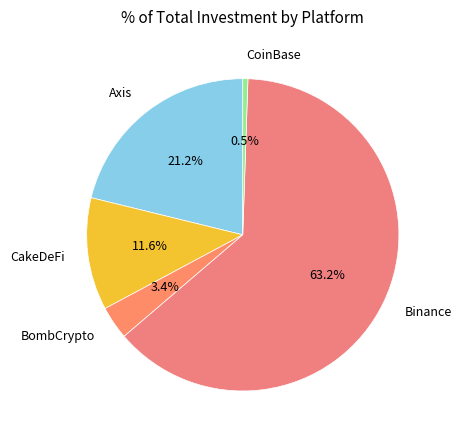

How much of the chart is everything except CakeDeFi?

88.4%